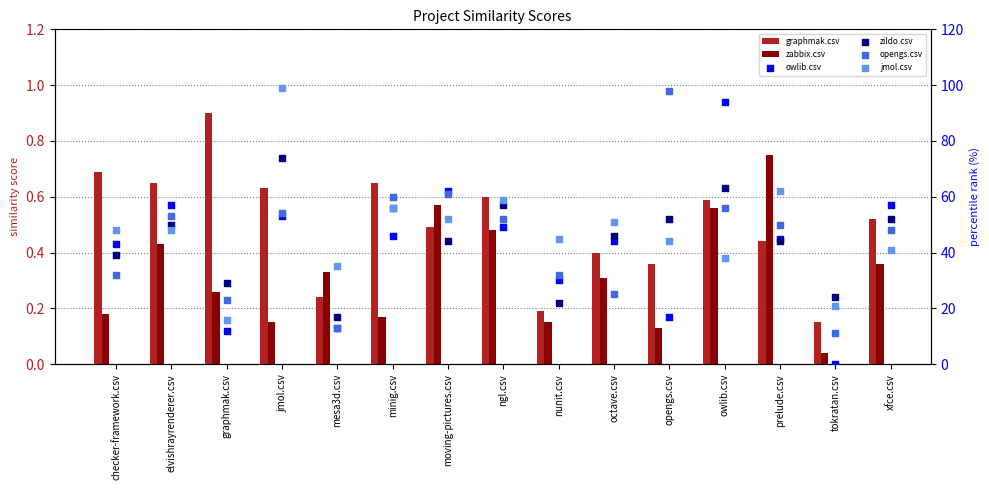

Which series has the largest total across all categories?

jmol.csv